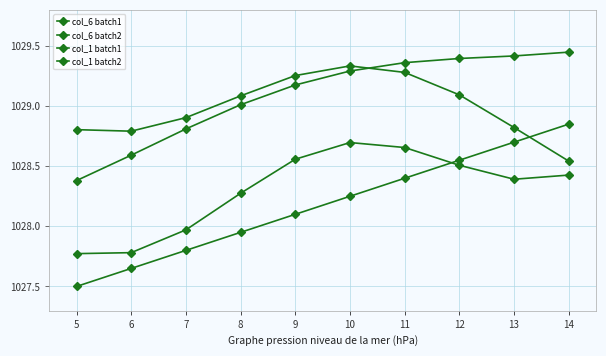

What is the value of the col_6 batch2 point at the 1st from the left?

1027.8